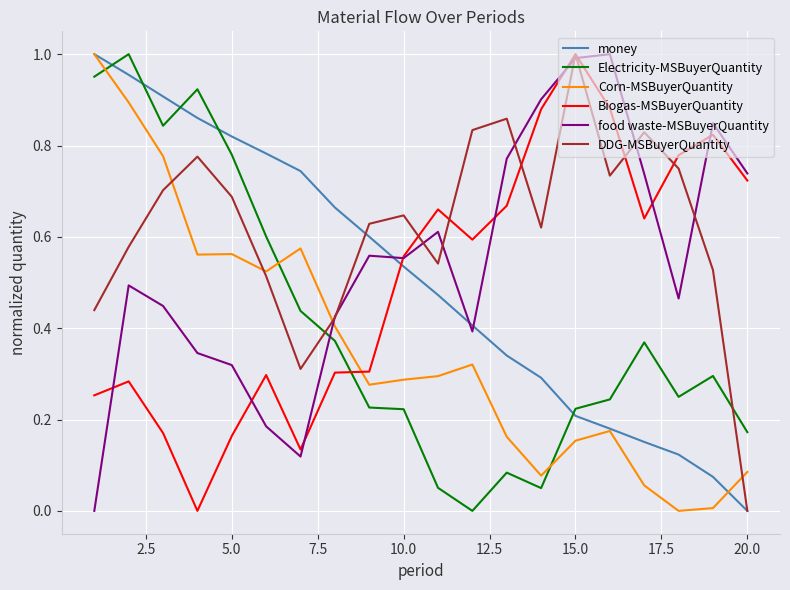

Which series has the largest total across all categories?

DDG-MSBuyerQuantity